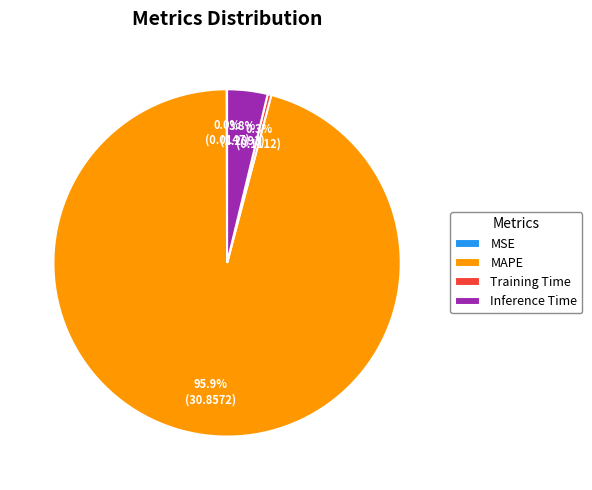

Combined, do Inference Time and MAPE account for over 50%?

Yes